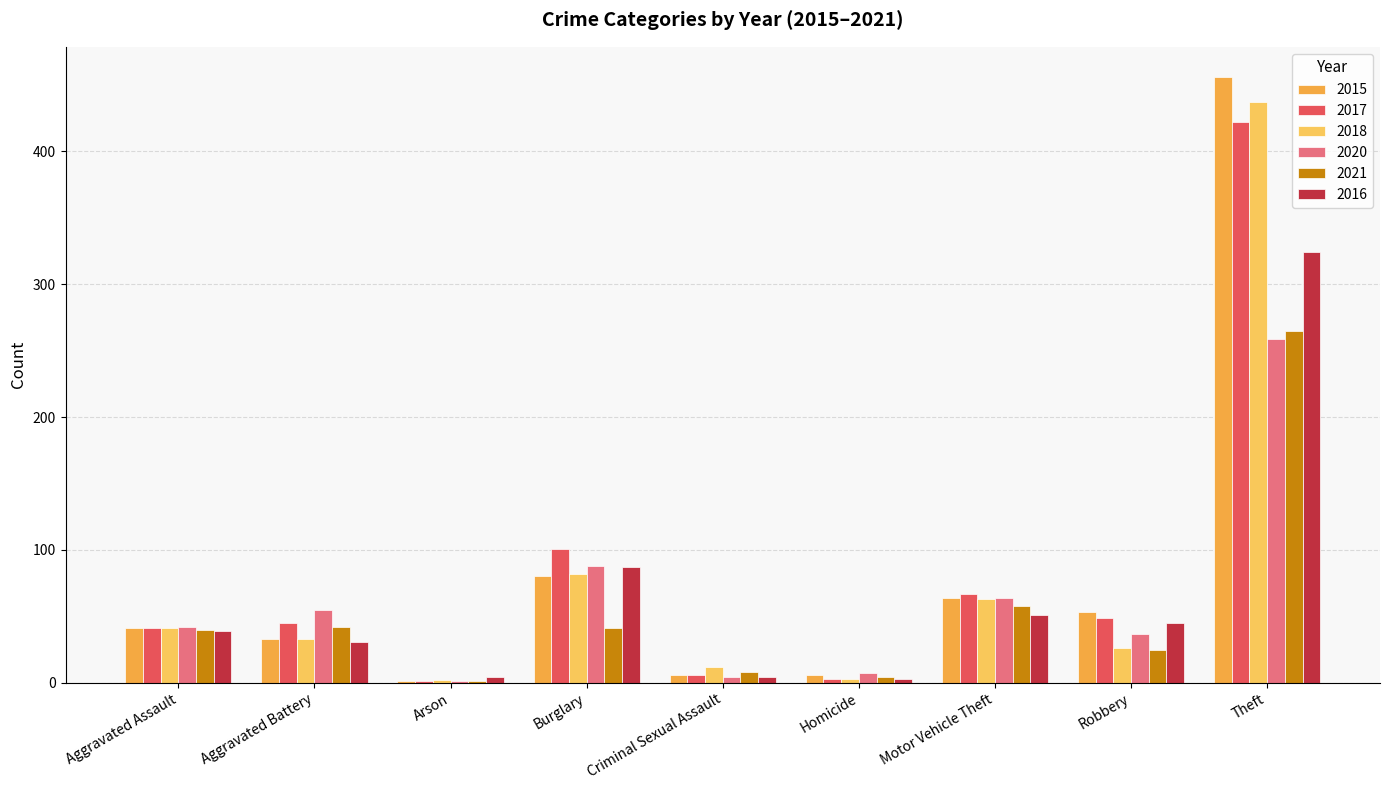

Which category has the highest value in the 2017 series?

Theft